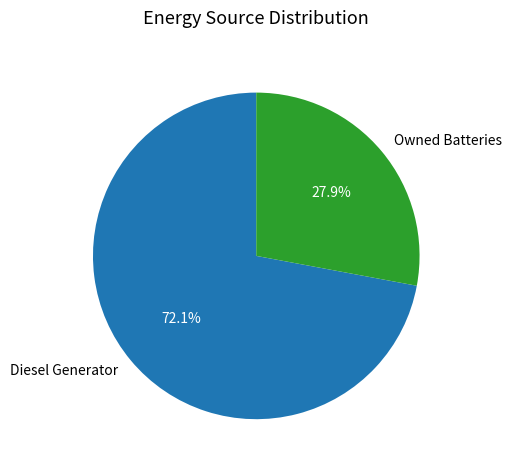

What percentage is the Diesel Generator slice, to the nearest percent?

72%